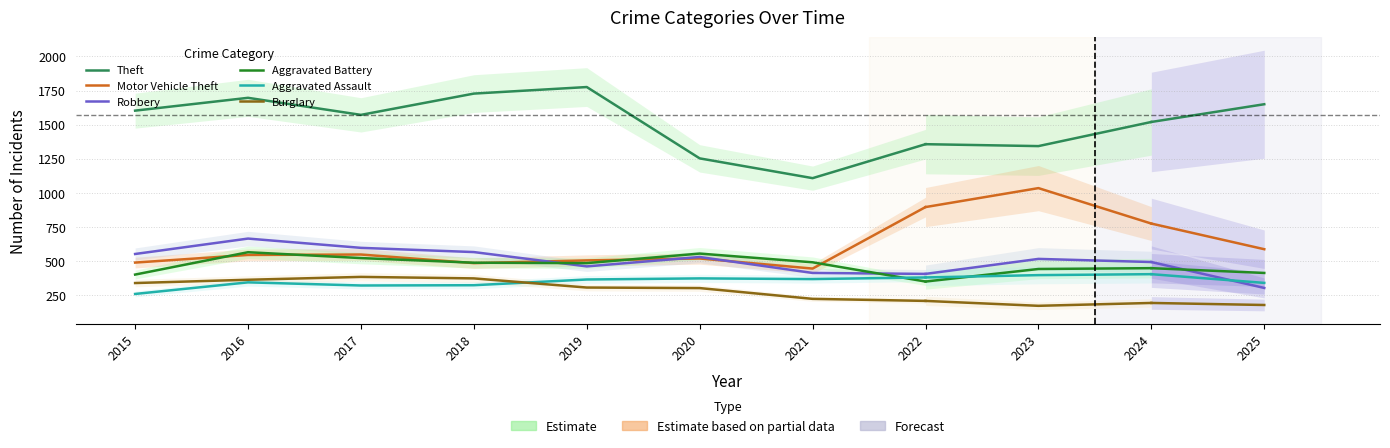

What is the difference between the second highest and minimum values in the Theft series?

620